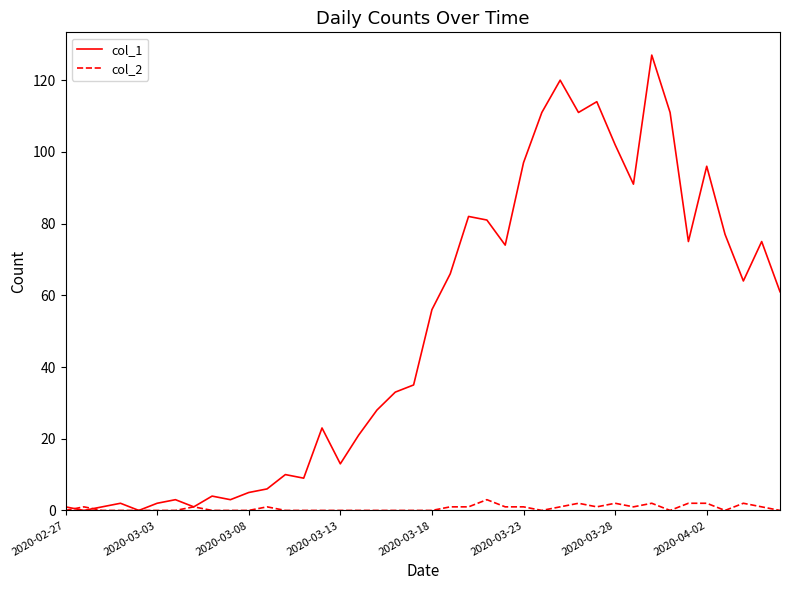

What is the highest value of the col_2 series?

3